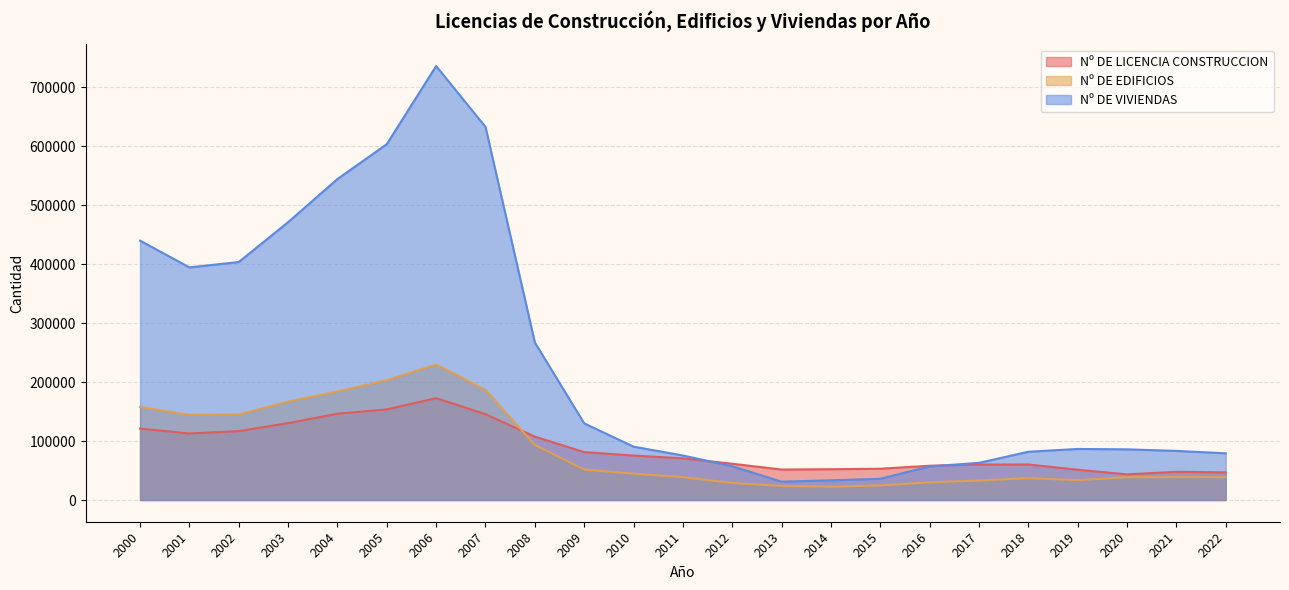

Reading left to right, what are all the values shown in this chart?

Nº DE LICENCIA CONSTRUCCION: 2000=121246	2001=112883	2002=116903	2003=130422	2004=146408	2005=153742	2006=172844	2007=145555	2008=107583	2009=81251	2010=75488	2011=70736	2012=61578	2013=51726	2014=52255	2015=53099	2016=58207	2017=60259	2018=60314	2019=51445	2020=43524	2021=47910	2022=46929
Nº DE EDIFICIOS: 2000=158008	2001=144576	2002=145048	2003=167138	2004=184278	2005=203297	2006=229899	2007=186991	2008=93526	2009=51667	2010=44671	2011=38881	2012=28879	2013=24021	2014=22574	2015=24799	2016=29934	2017=33095	2018=37103	2019=33791	2020=38675	2021=38789	2022=38809
Nº DE VIVIENDAS: 2000=440065	2001=394682	2002=403789	2003=471455	2004=544578	2005=603823	2006=736269	2007=632973	2008=267322	2009=130077	2010=90580	2011=75567	2012=57314	2013=31117	2014=33509	2015=35994	2016=57058	2017=63063	2018=81926	2019=86646	2020=86004	2021=83356	2022=79279